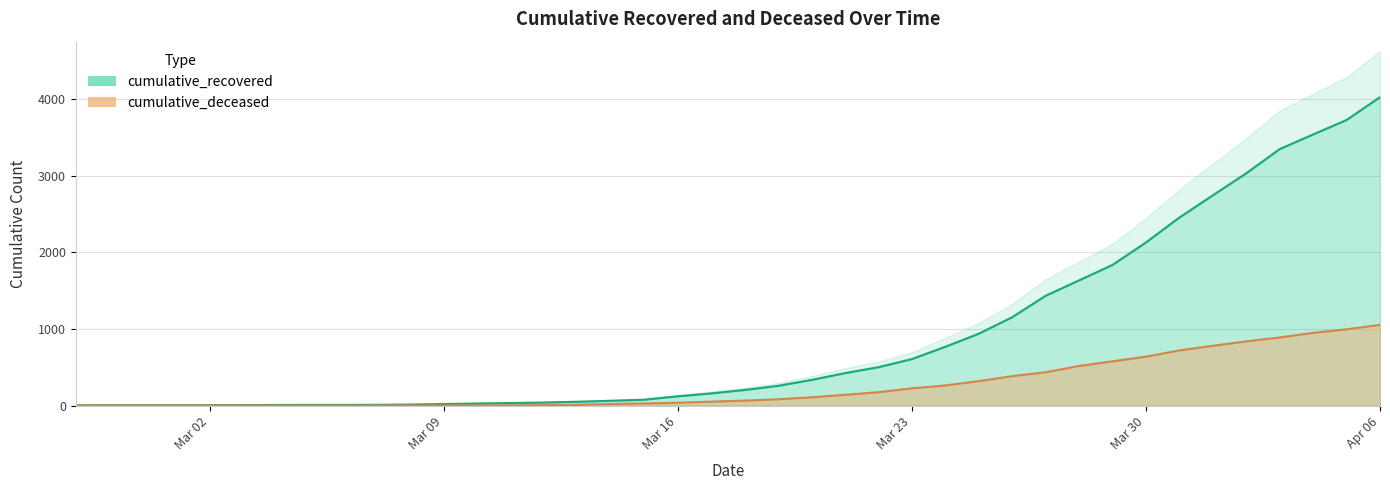

Which category has the lowest value in the cumulative_deceased series?

2020-02-27